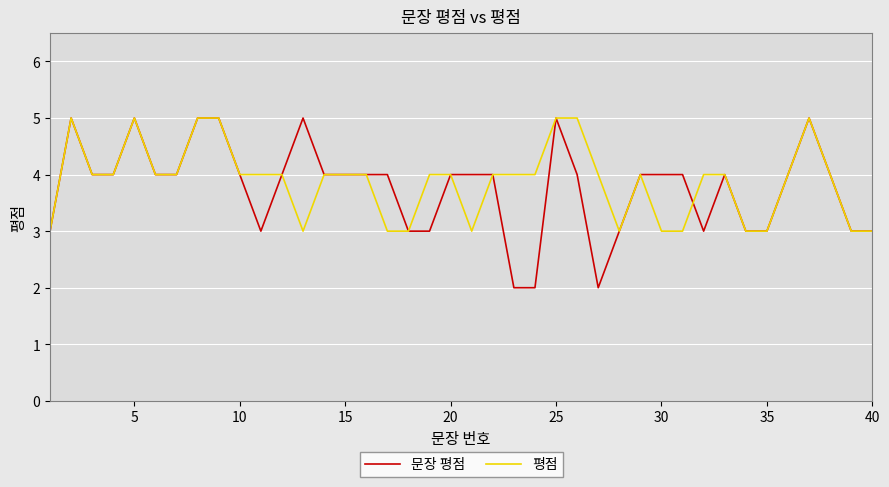

What is the highest value of the 평점 series?

5